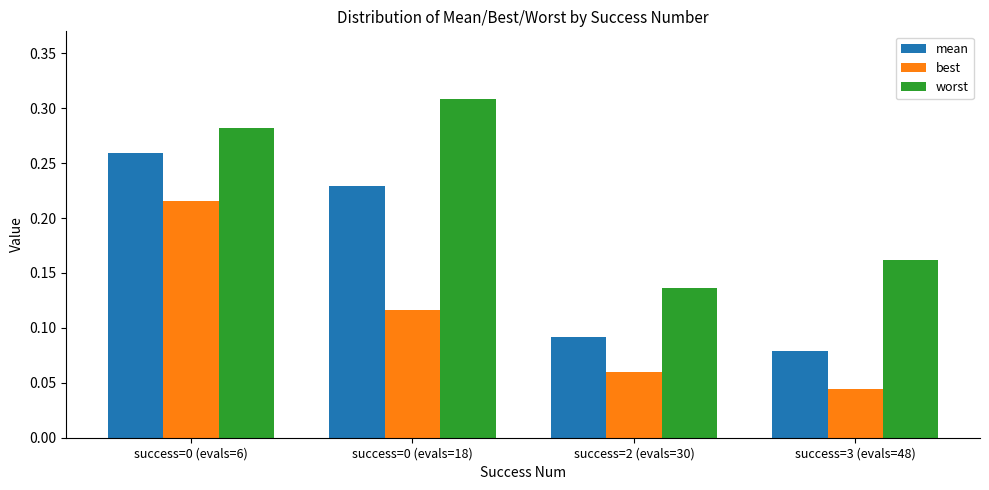

What is the sum of all best values?

0.4